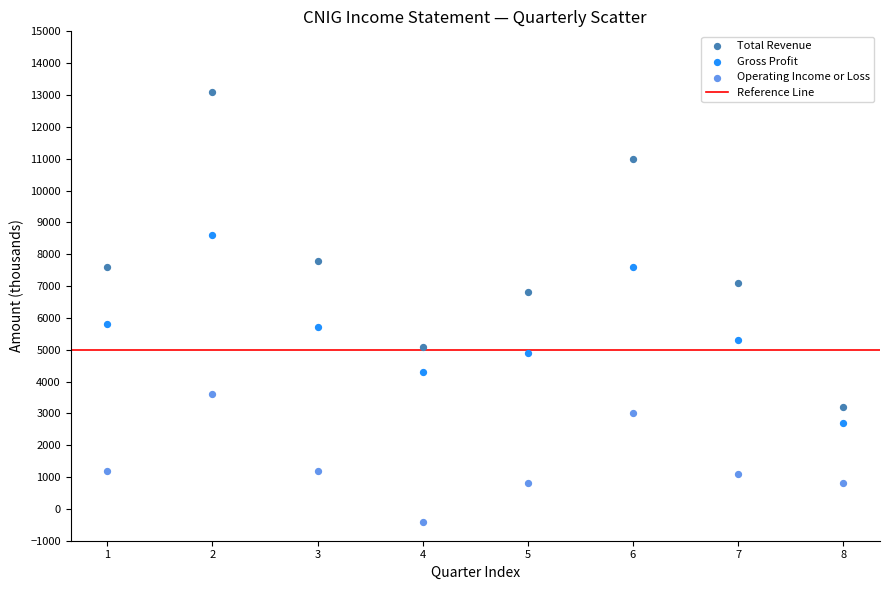

Across all data points, what is the range of X values (max minus min)?

7